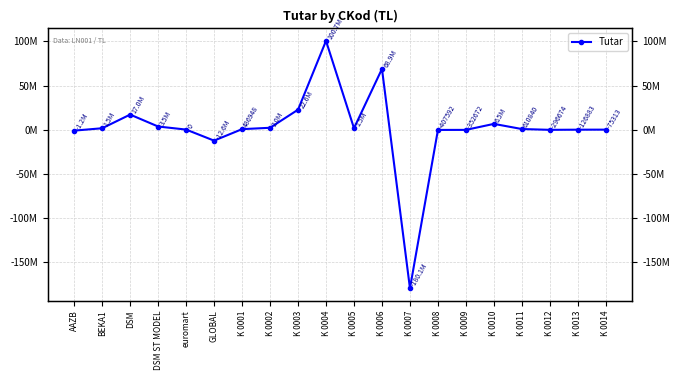

Reading left to right, list all the values displayed in this chart.

AAZB=-1193280.0	BEKA1=1500000.0	DSM=17003694.8	DSM ST MODEL=3468999.4	euromart=0.0	GLOBAL=-12557745.2	K 0001=486947.7	K 0002=2032180.4	K 0003=22550887.6	K 0004=100694225.6	K 0005=1549082.9	K 0006=68870100.0	K 0007=-180147444.1	K 0008=-407591.5	K 0009=-352672.1	K 0010=6455272.8	K 0011=610840.0	K 0012=-296674.0	K 0013=-126882.8	K 0014=-75313.0